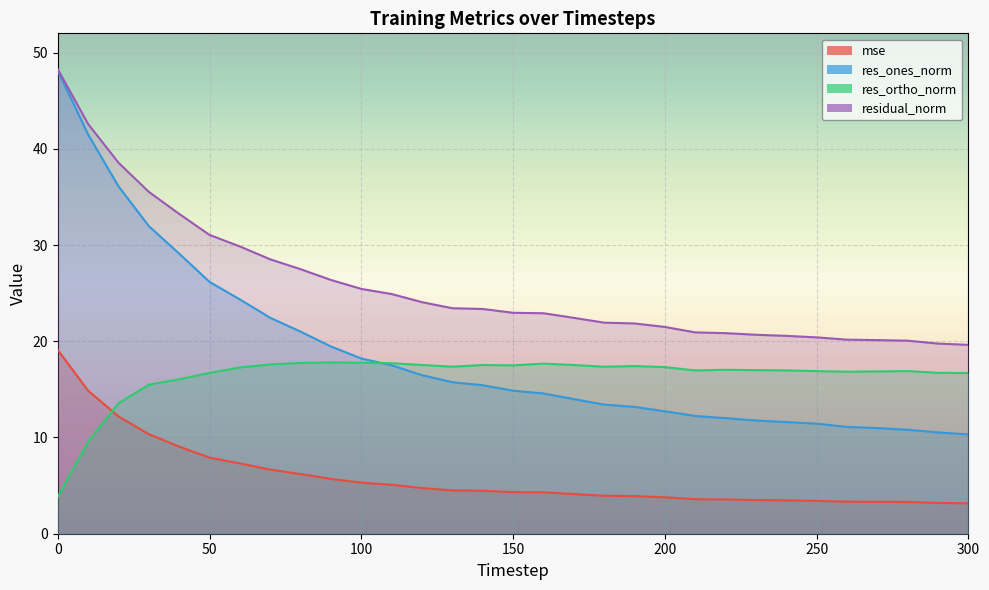

Reading left to right, what are all the values shown in this chart?

mse: 19.1	14.9	12.2	10.3	9.1	7.9	7.3	6.7	6.2	5.7	5.3	5.1	4.7	4.5	4.5	4.3	4.3	4.1	3.9	3.9	3.8	3.6	3.6	3.5	3.5	3.4	3.3	3.3	3.3	3.2	3.2
res_ones_norm: 48.1	41.5	36.1	32.0	29.1	26.2	24.3	22.4	21.0	19.5	18.2	17.5	16.5	15.7	15.4	14.9	14.6	14.0	13.4	13.2	12.7	12.2	12.0	11.8	11.6	11.4	11.1	11.0	10.8	10.5	10.3
res_ortho_norm: 3.8	9.6	13.6	15.5	16.0	16.7	17.3	17.6	17.7	17.8	17.8	17.7	17.5	17.4	17.5	17.5	17.7	17.5	17.4	17.4	17.3	17.0	17.0	17.0	17.0	16.9	16.8	16.9	16.9	16.7	16.7
residual_norm: 48.3	42.6	38.6	35.5	33.2	31.0	29.9	28.5	27.5	26.4	25.4	24.9	24.1	23.4	23.4	23.0	22.9	22.4	21.9	21.8	21.5	20.9	20.8	20.7	20.6	20.4	20.2	20.1	20.1	19.8	19.6